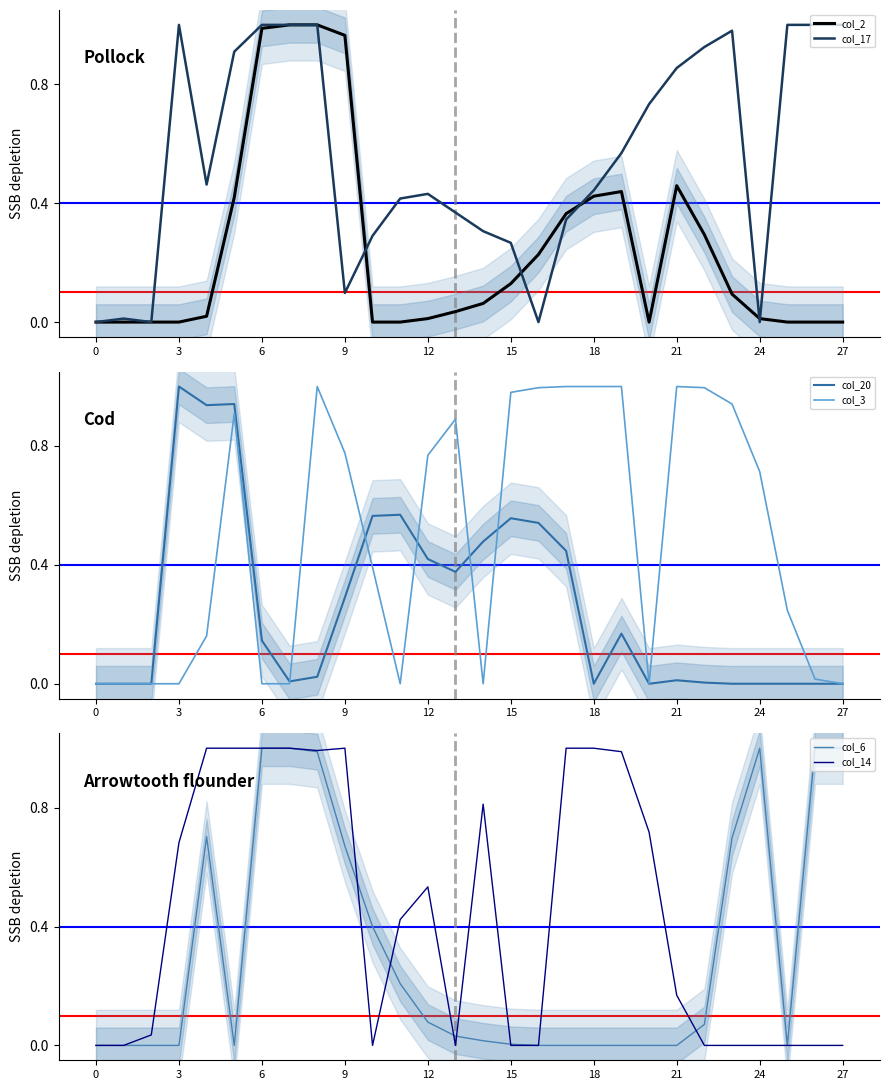

At how many categories does at least one series exceed 0?

27